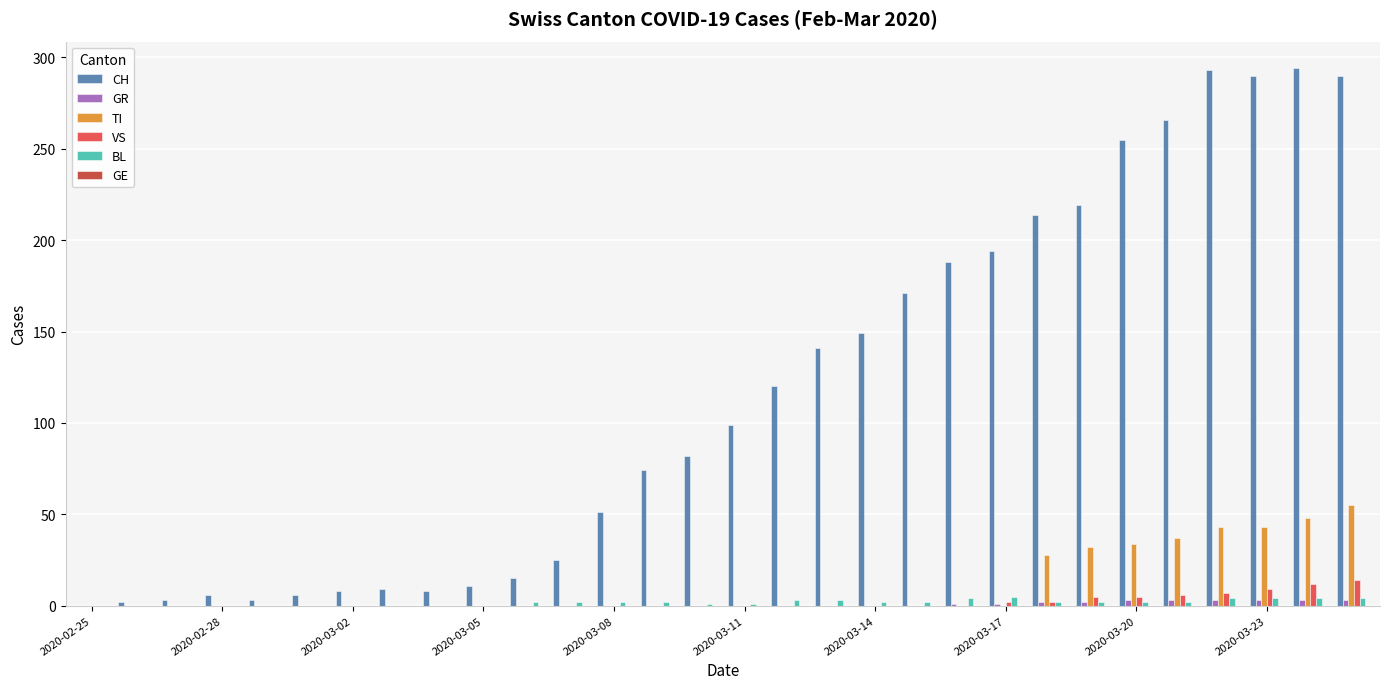

How many BL values are between 0 and 3?

24